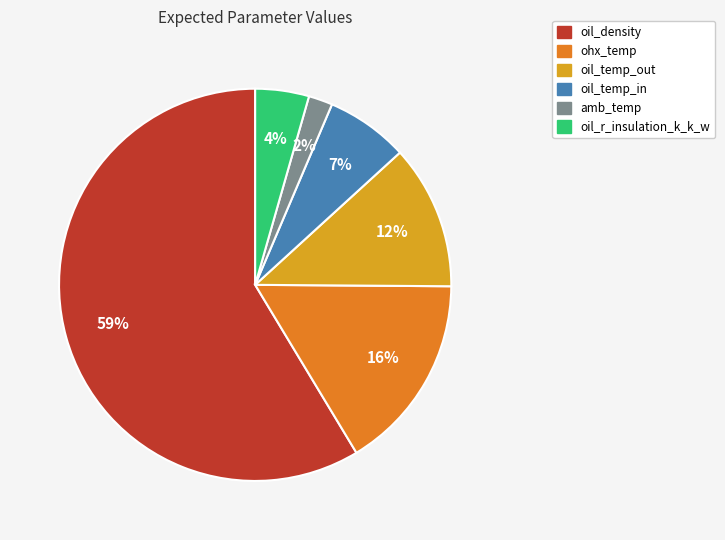

To the nearest percent, what is the difference between the largest and smallest slice percentages?

57%